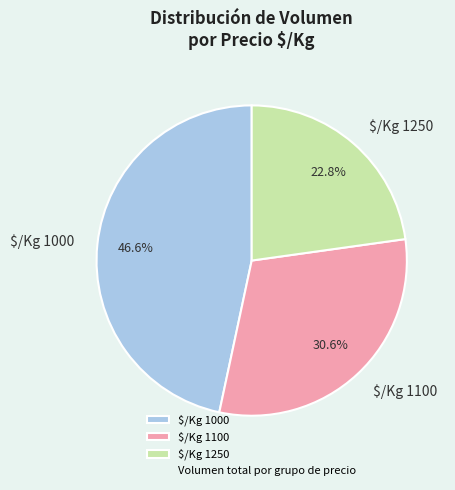

What portion of the pie excludes $/Kg 1000?

53.4%